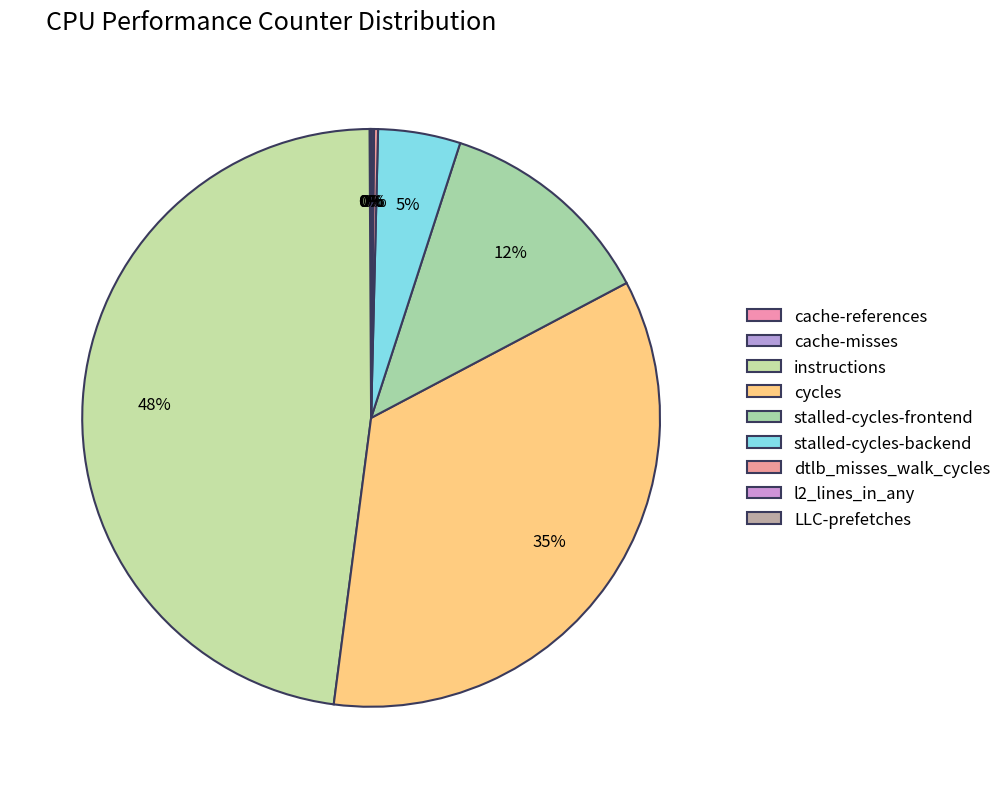

What percentage do instructions and LLC-prefetches together represent?

47.9%